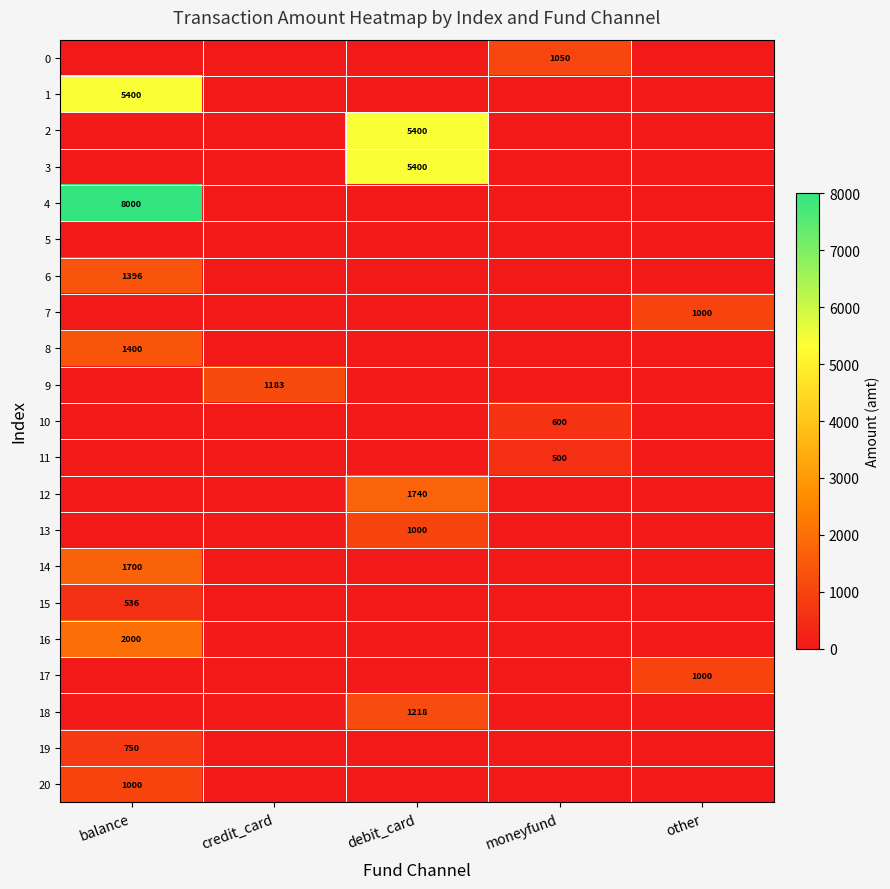

What is the total value across all series at debit_card?

14758